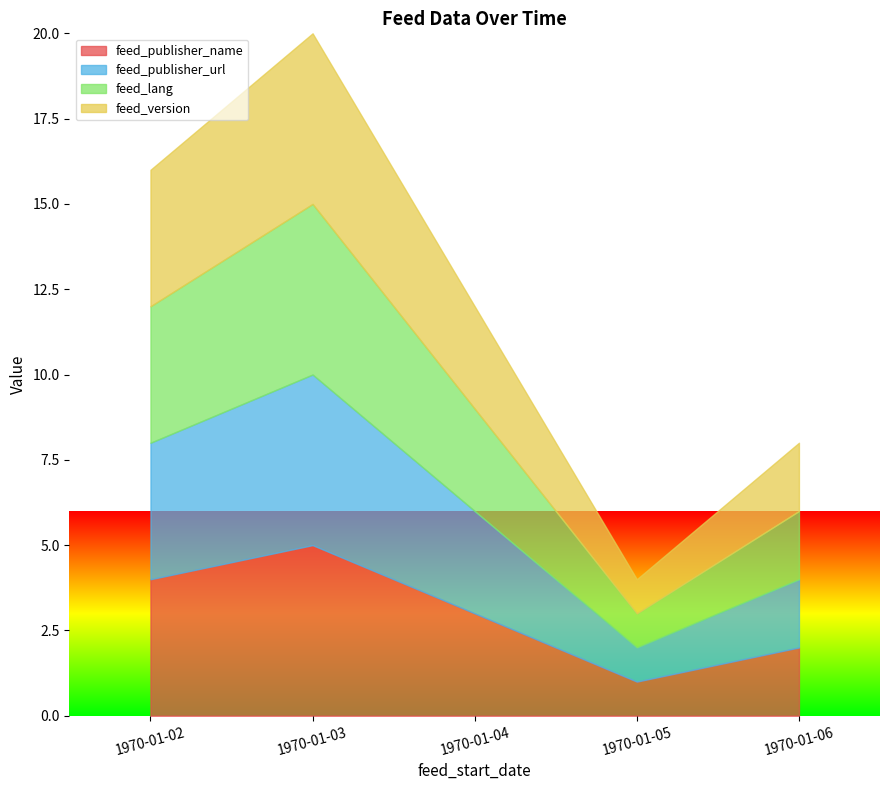

What is the value of the feed_version point at the 5th from the left?

2